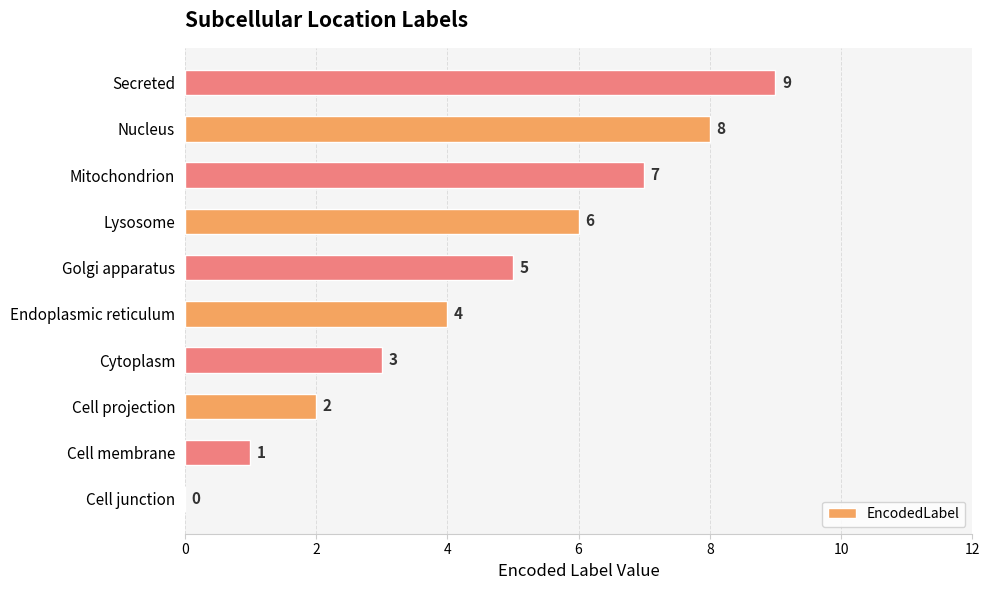

At which label is the value closest to 4?

Endoplasmic reticulum